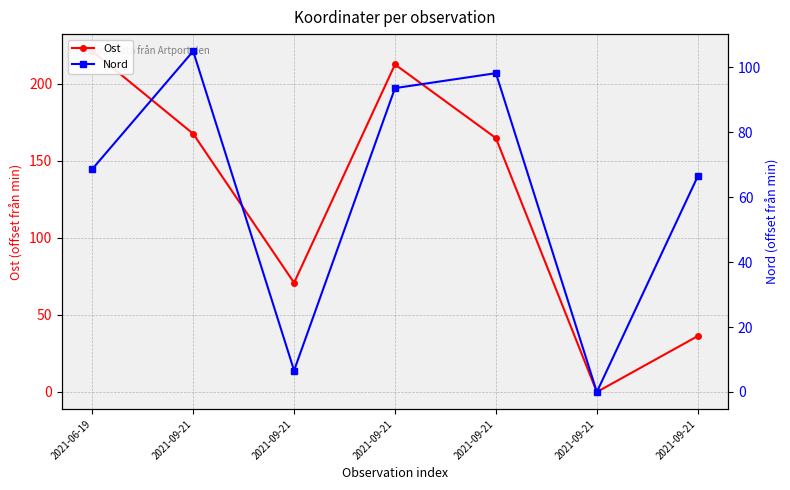

What is the sum of all Ost values?

873.1